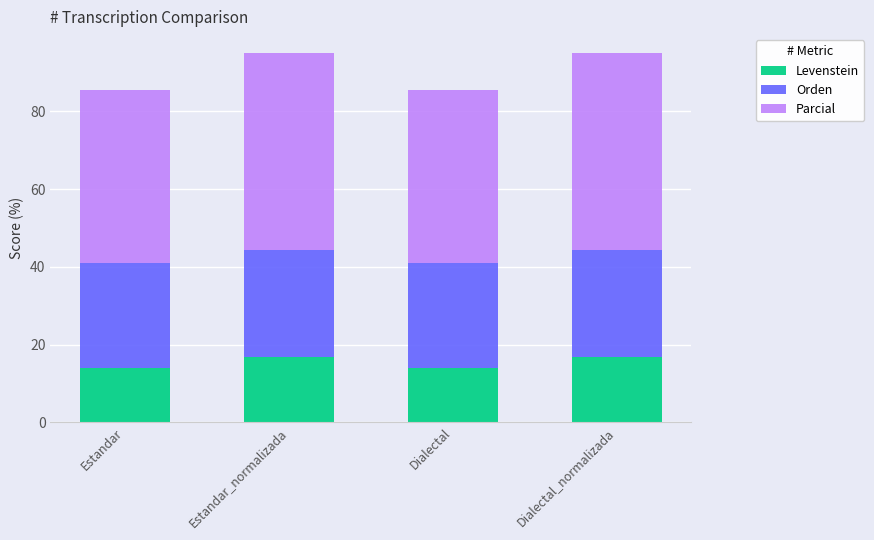

What is the difference between the Levenstein values at Estandar and Estandar_normalizada?

2.9